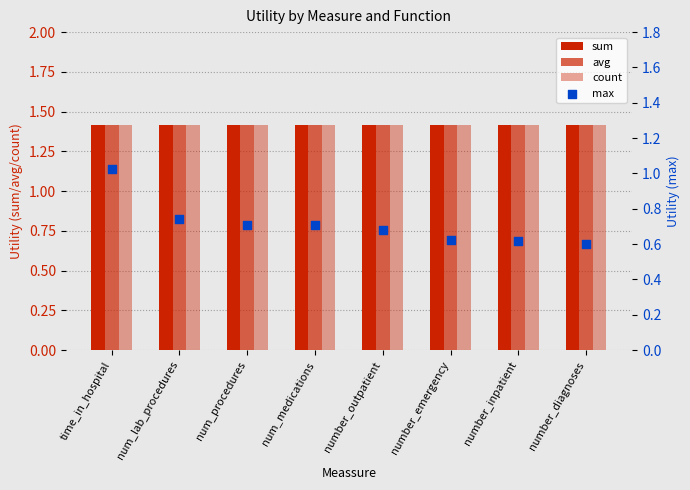

Is the value of count at number_inpatient greater than the value of sum at num_medications?

No